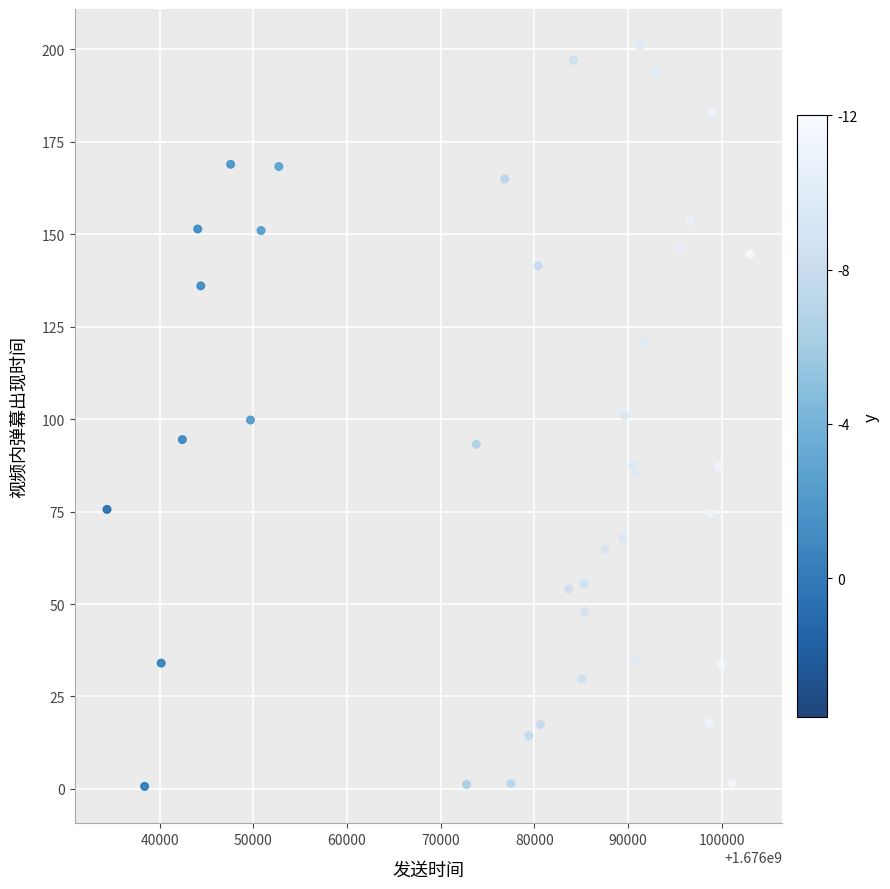

What is the range of X values (max minus min)?

68667.0